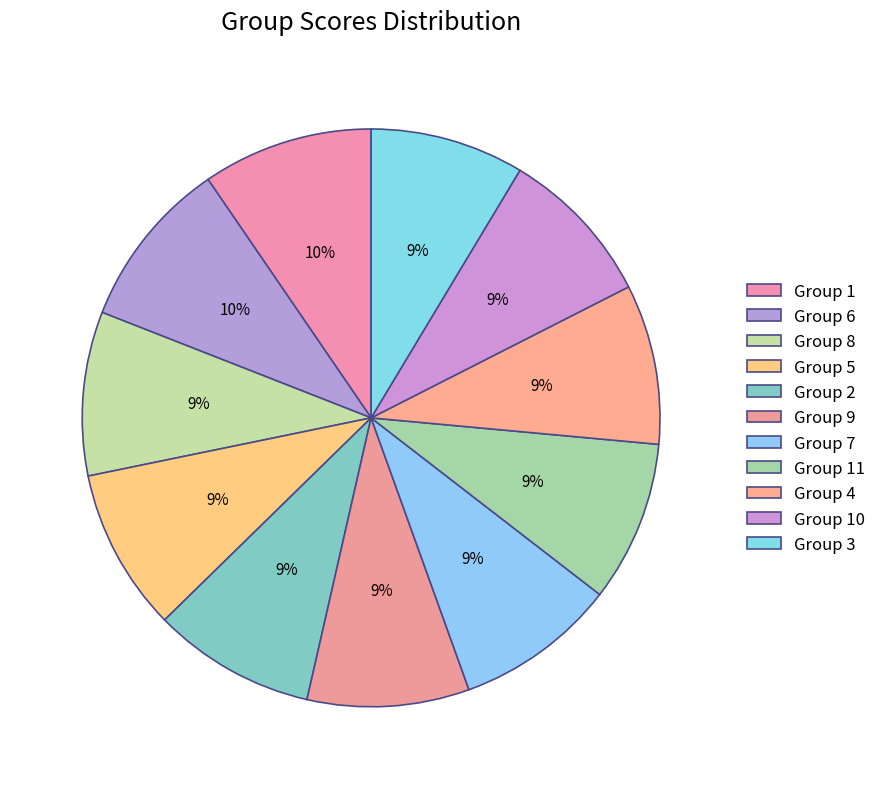

To the nearest percent, what is the combined percentage of Group 7 and Group 8?

18%